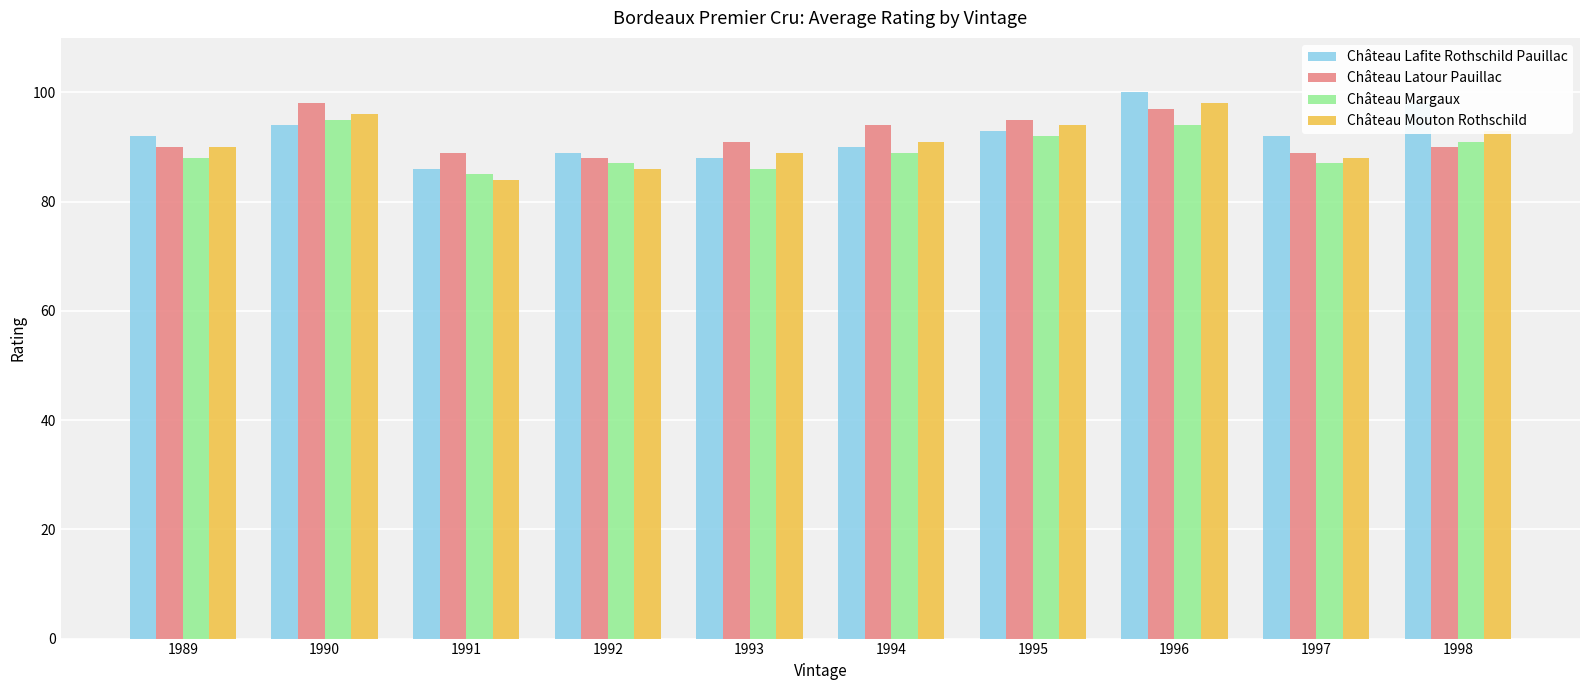

Is it true that Château Latour Pauillac equals 22 at 1991?

False